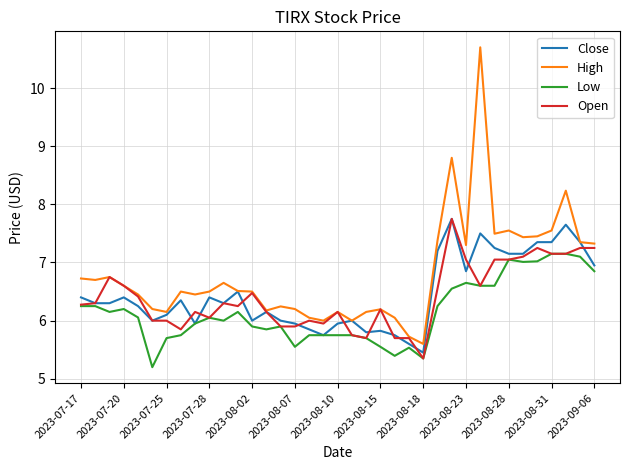

Which series has the largest total across all categories?

High